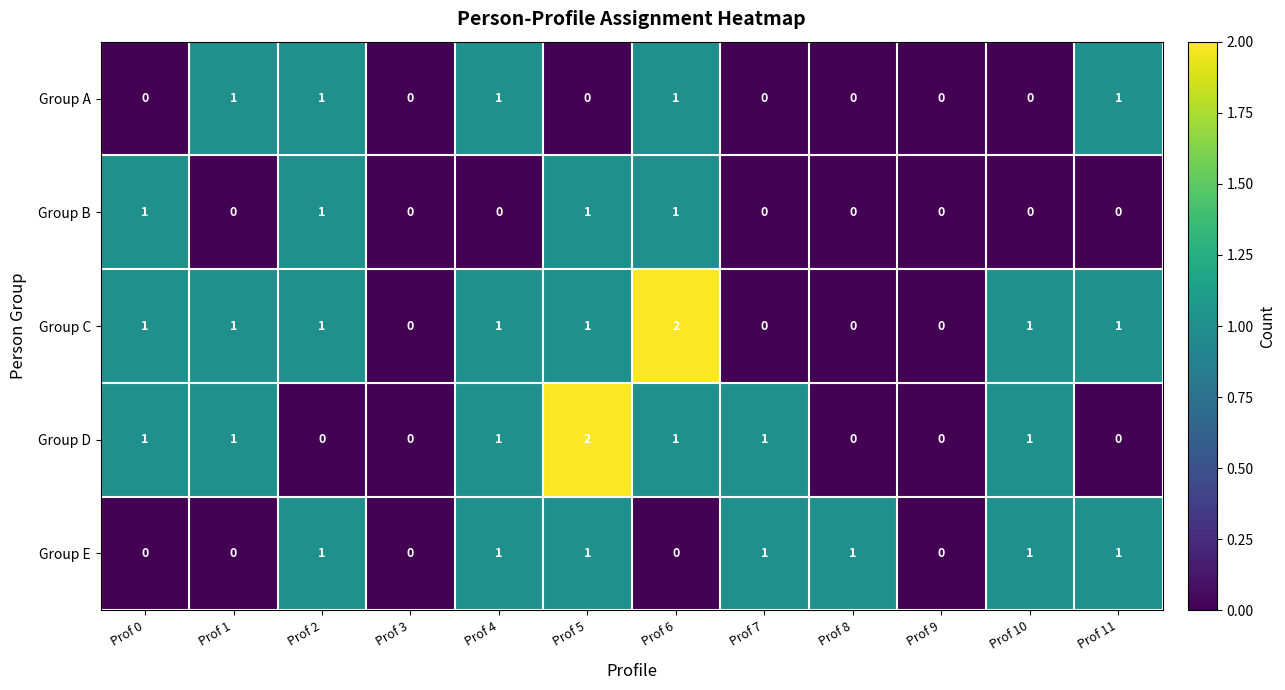

Rank the series by their average value, from highest to lowest.

Group C, Group D, Group E, Group A, Group B